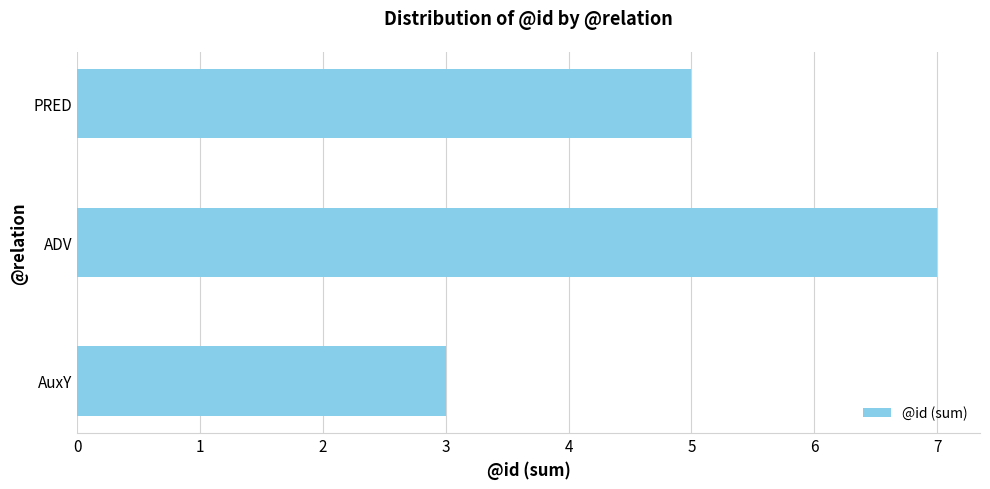

Reading top to bottom, transcribe all the data shown in this chart.

5	7	3